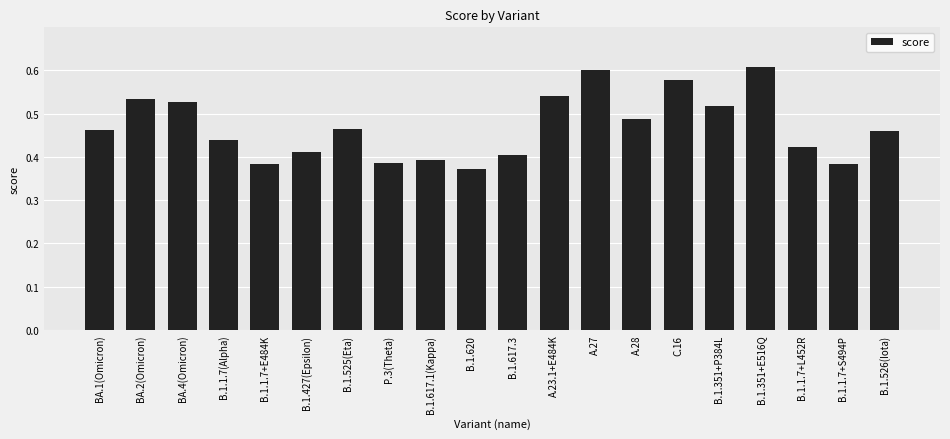

Are the bars horizontal?

No